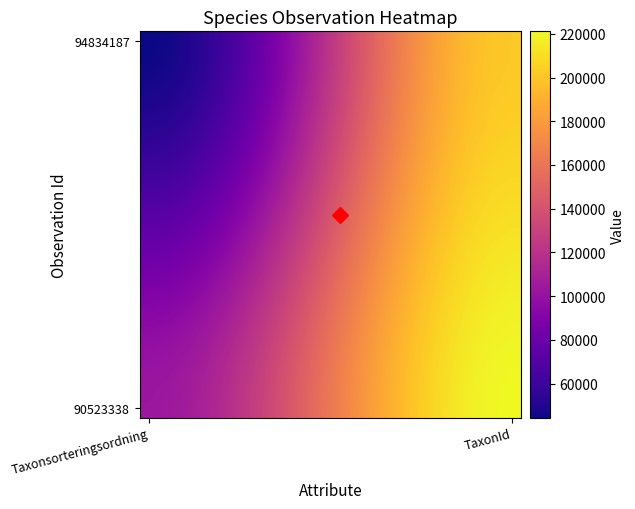

At how many categories does at least one series exceed 176829?

8